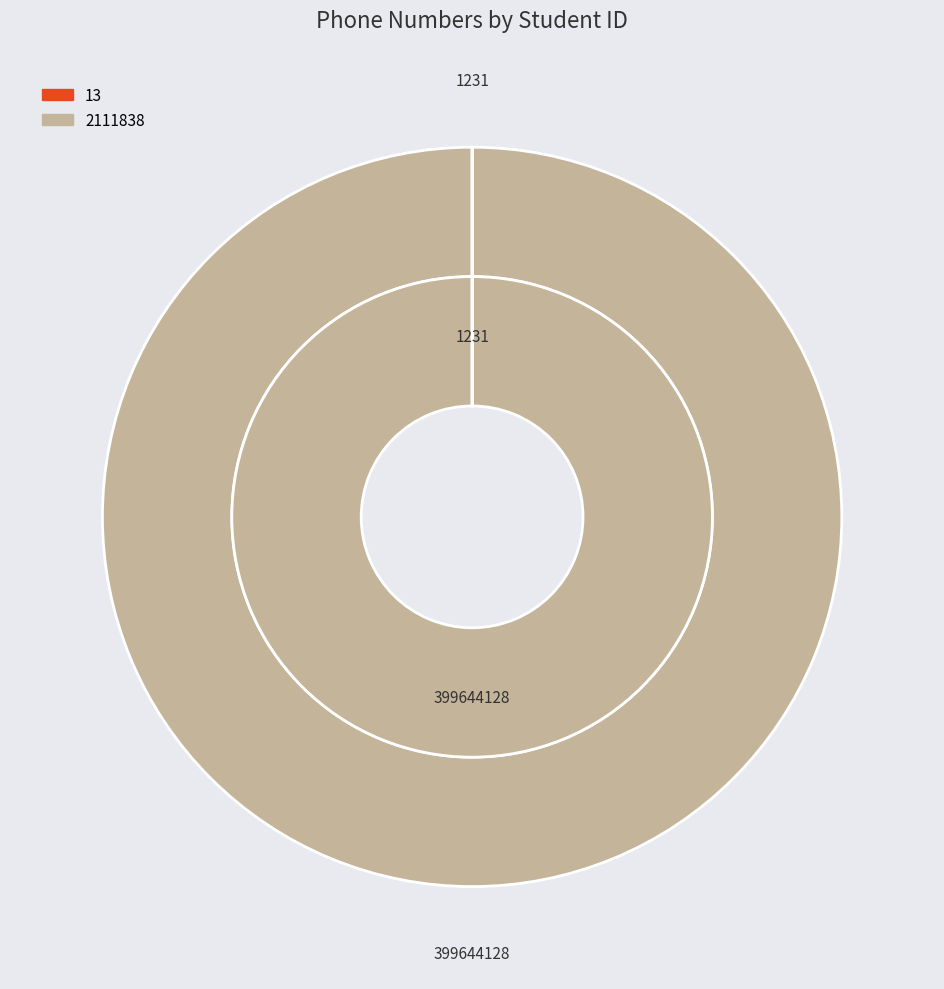

True or false: 2111838 accounts for 100% of the total.

True